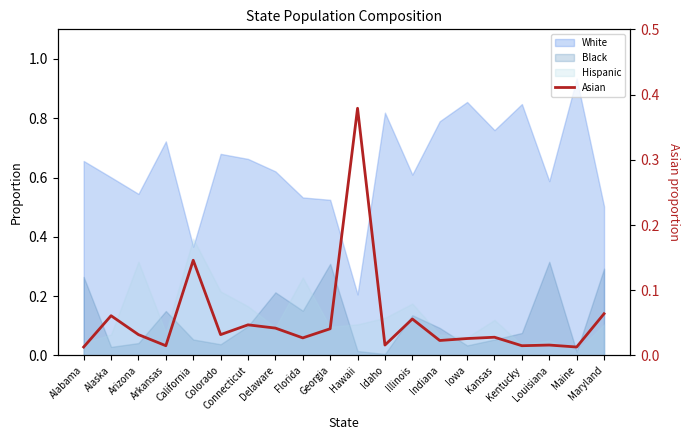

What is the label of the 7th point from the left?

Connecticut